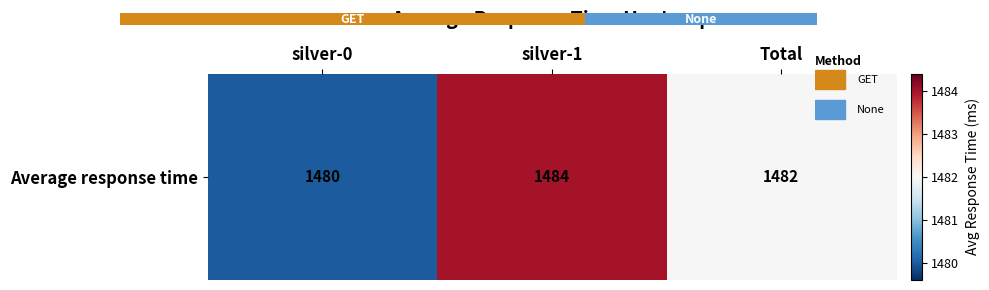

What is the minimum value shown in the chart?

1480